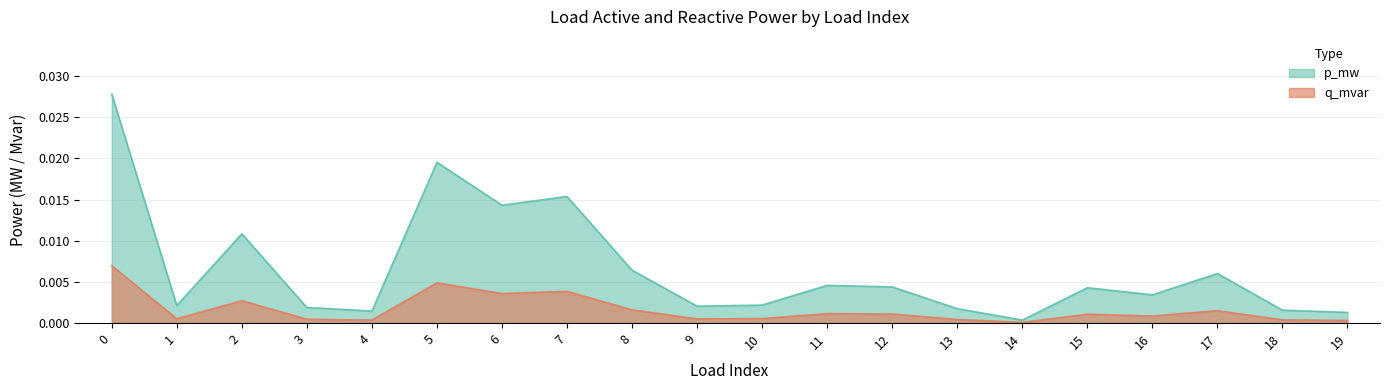

Which series changed the most between 0 and 13?

p_mw